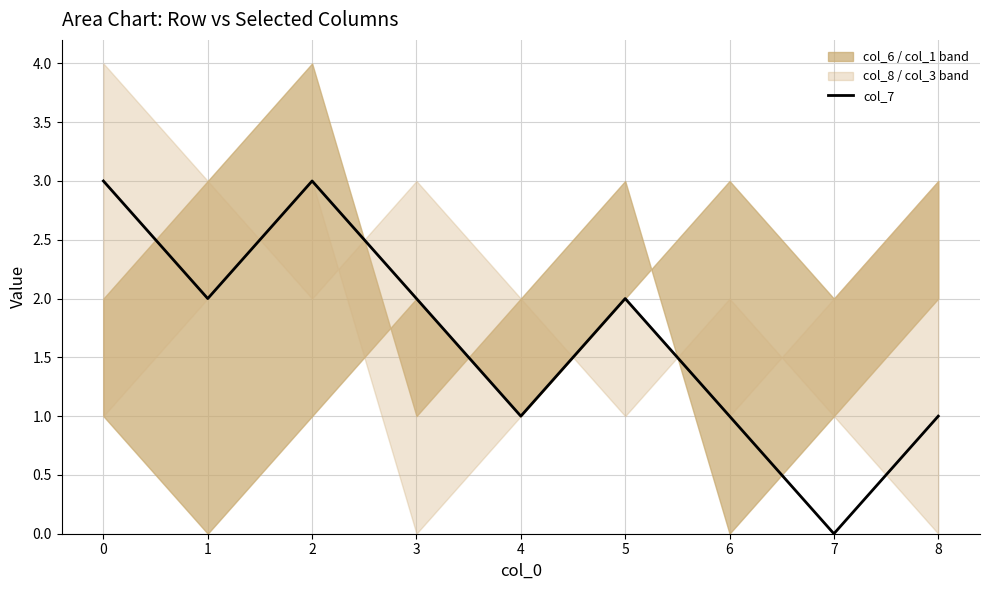

How many data points are less than 2?

4